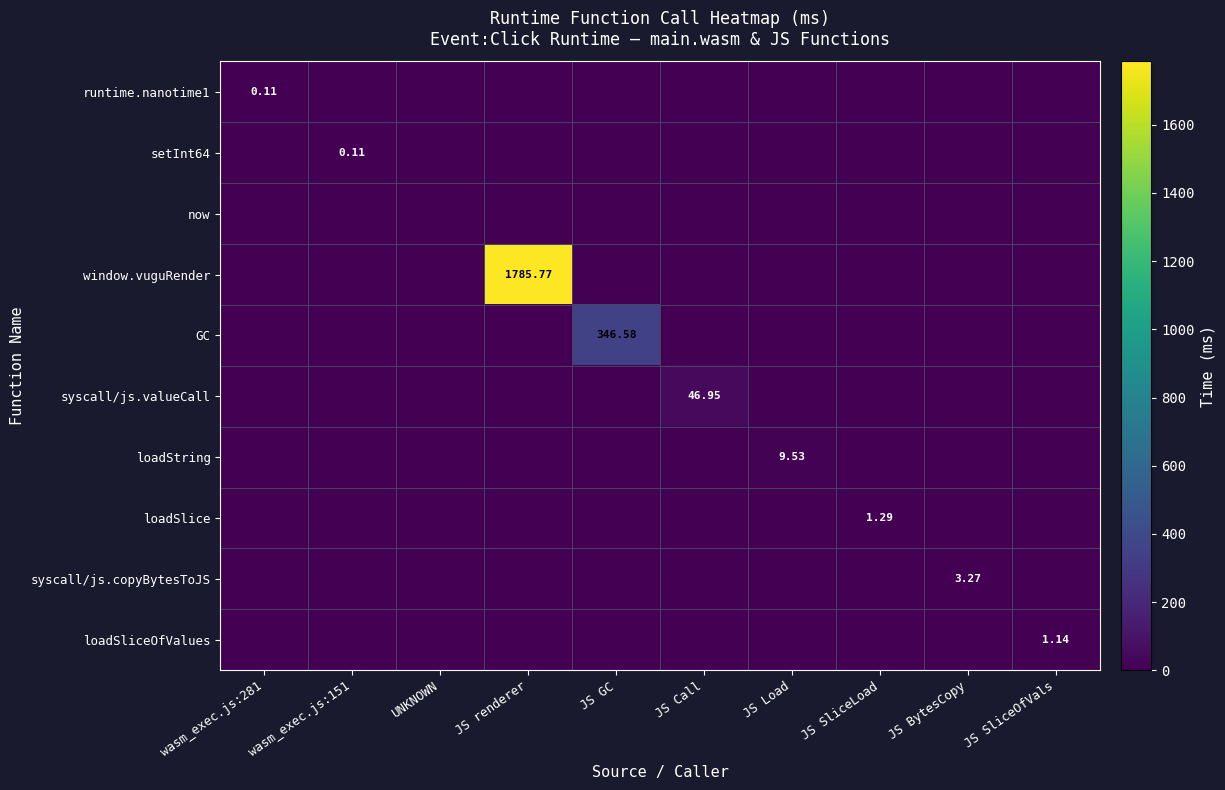

How many categories are shown in the chart?

10